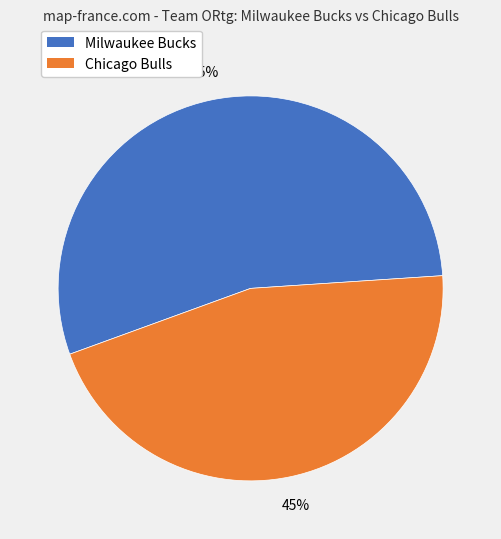

Do Chicago Bulls and Milwaukee Bucks together represent more than half of the pie?

Yes